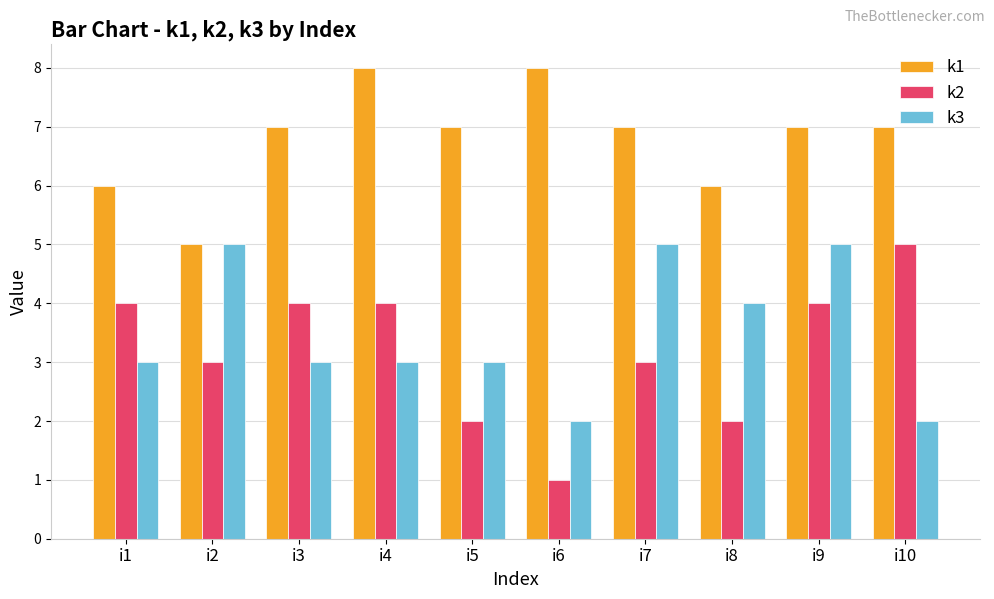

What is the maximum value shown in the chart?

8